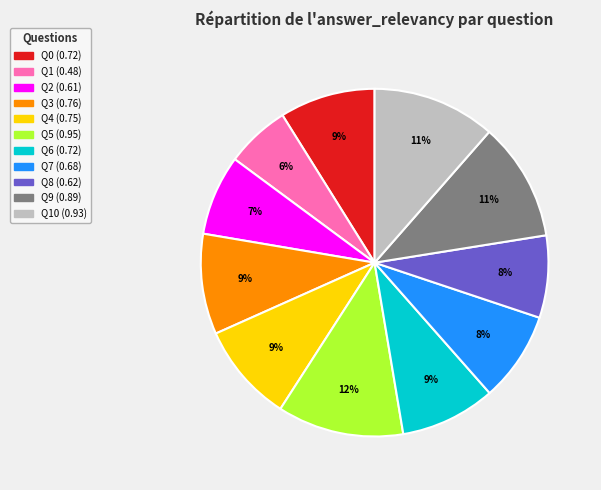

To the nearest percent, what is the average slice percentage?

9%